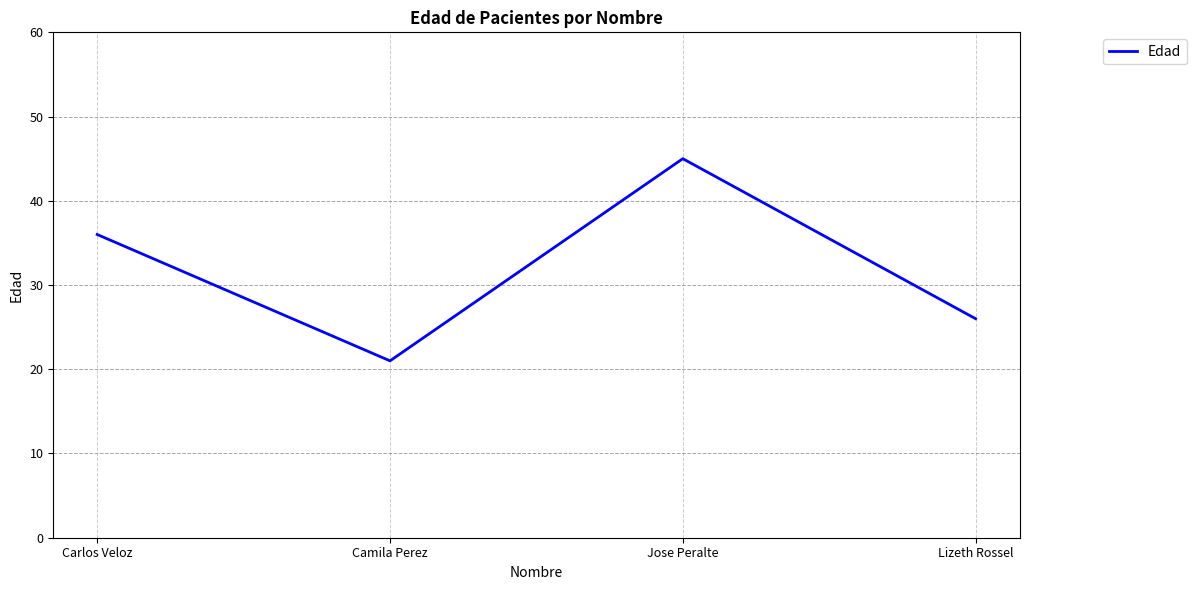

Approximately how many times larger is the value at Jose Peralte compared to Camila Perez?

2.1